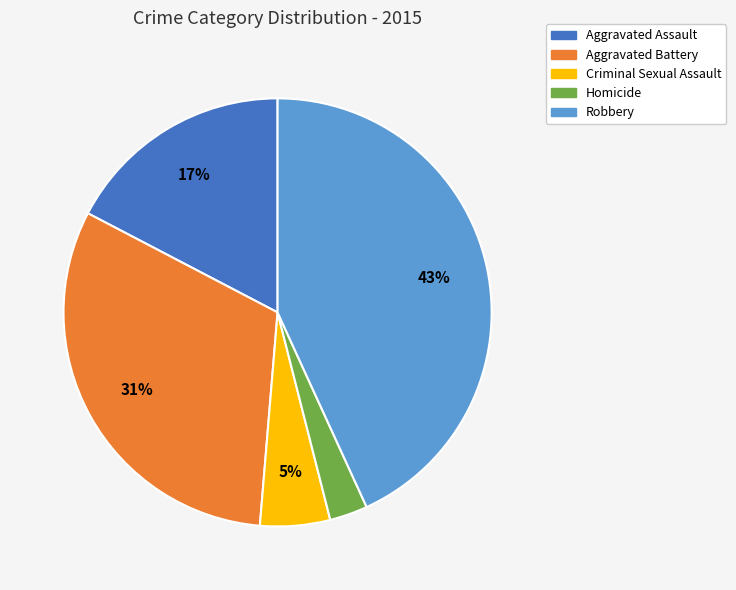

How many segments does this pie chart have?

5